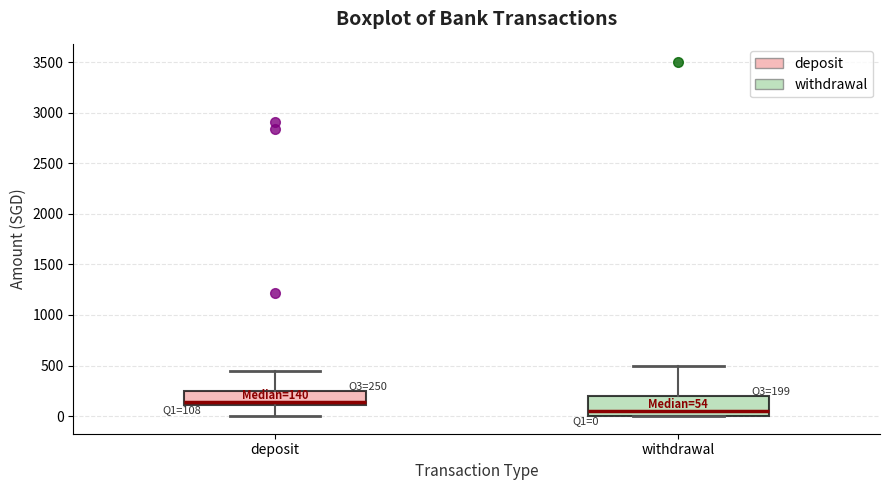

Which box's median line is the highest?

deposit